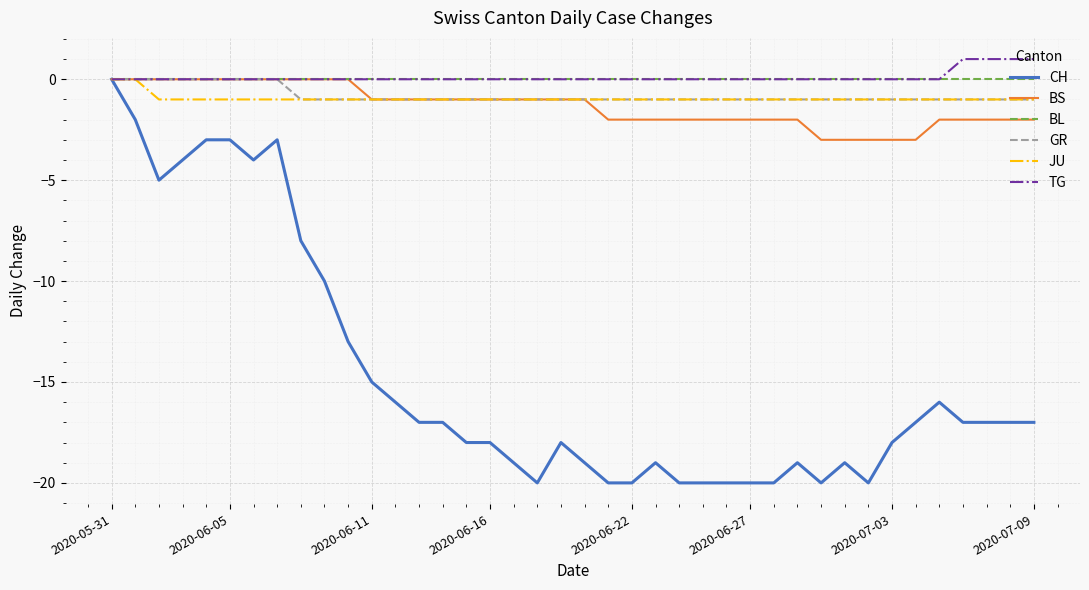

What is the minimum value shown in the chart?

-20